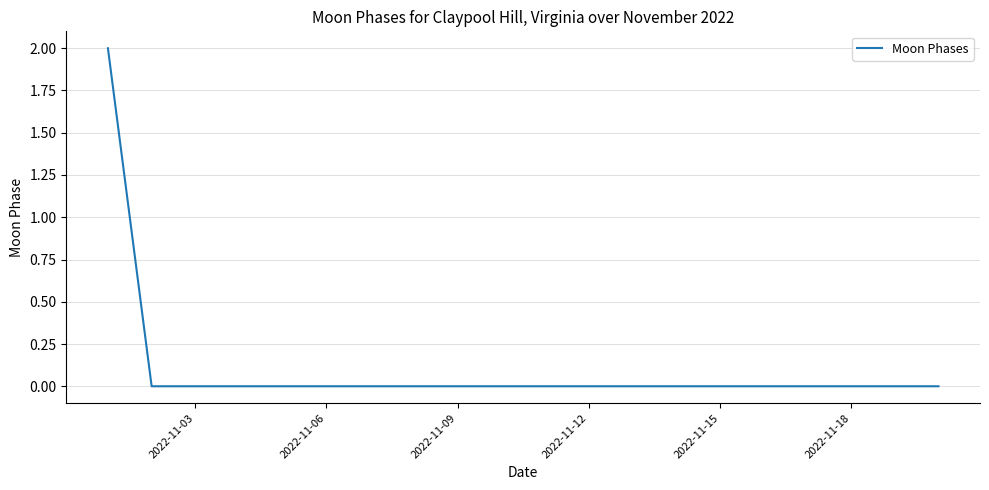

Count the number of categories in the chart.

20